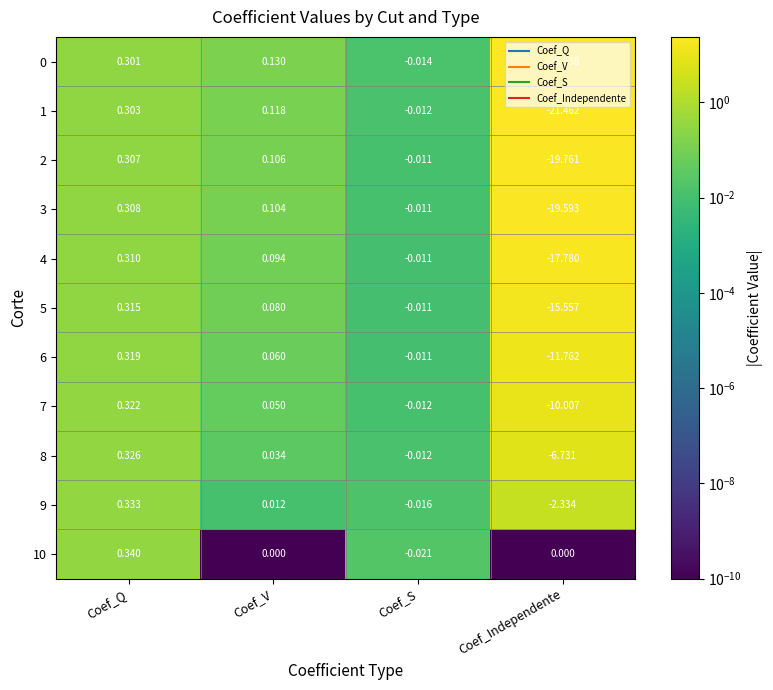

Which label corresponds to the smallest value in the chart?

Coef_Independente